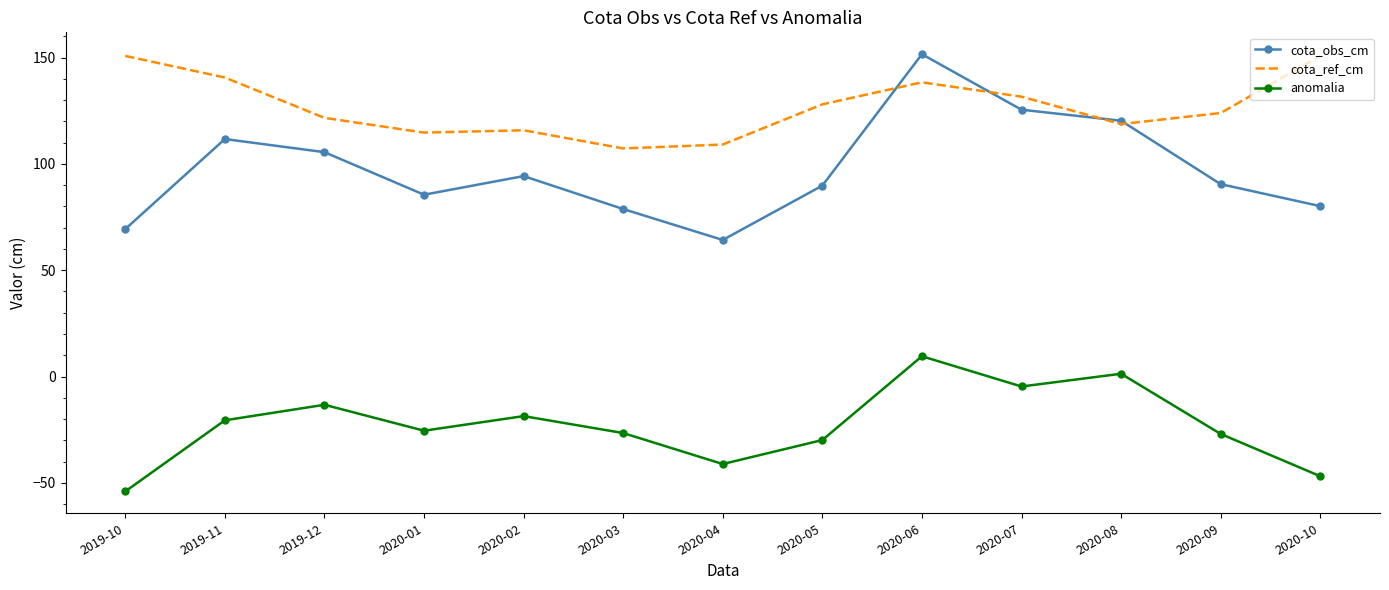

What is the minimum value for cota_obs_cm?

64.2